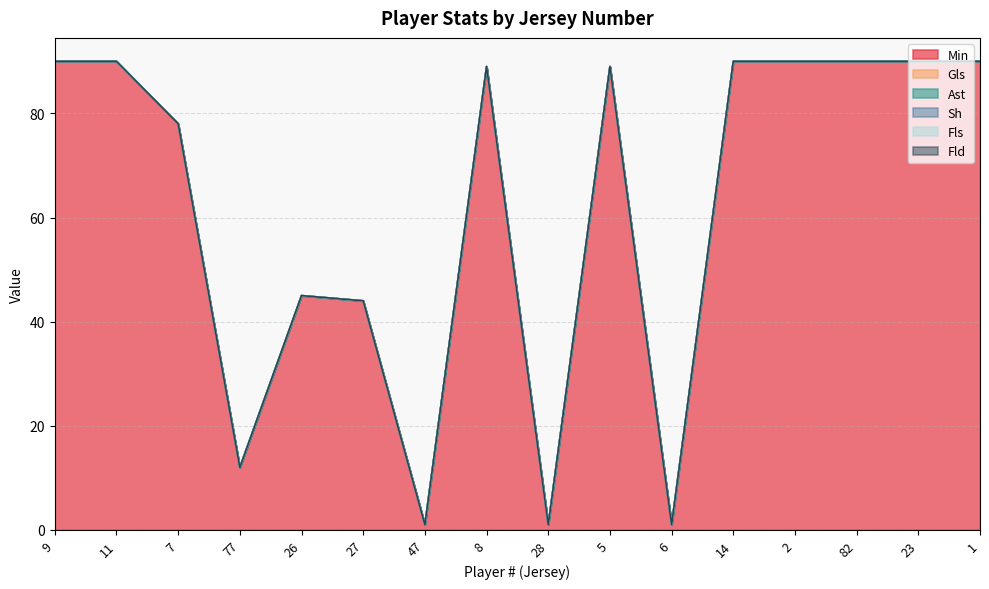

Where does the Min series first go above 89?

9